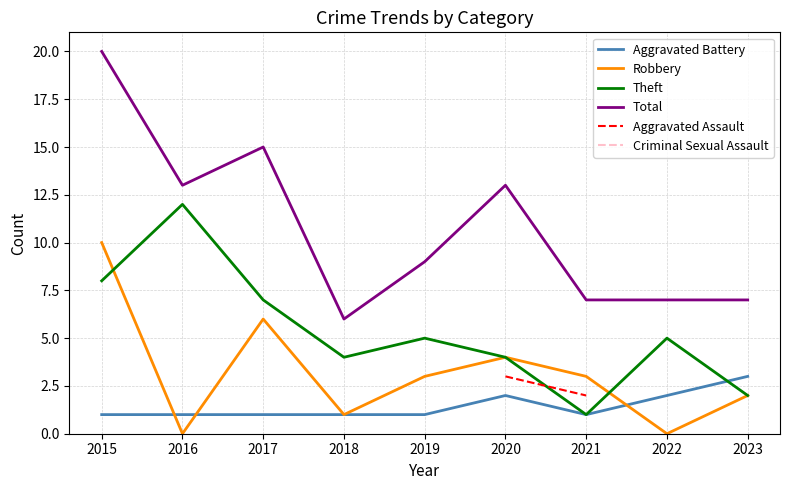

At which category does Total reach its first local valley?

2016